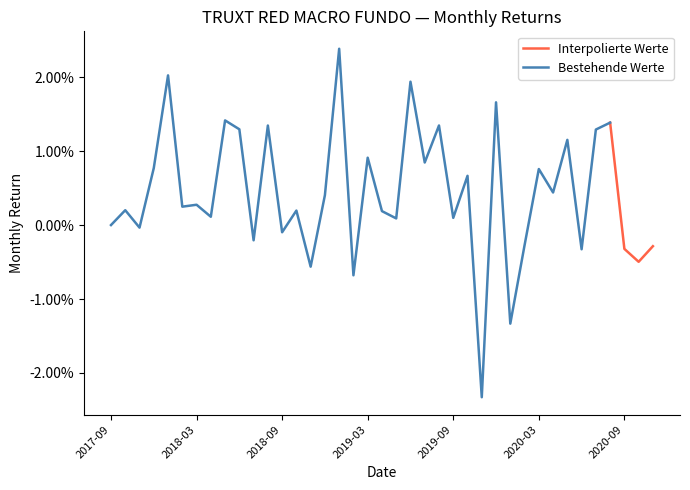

List the labels in order of value, smallest first.

2019-11-30, 2020-01-31, 2019-02-28, 2018-11-30, 2020-10-31, 2020-06-30, 2020-09-30, 2020-11-30, 2020-02-29, 2018-07-31, 2018-09-30, 2017-11-30, 2017-09-30, 2019-05-31, 2019-09-30, 2018-04-30, 2019-04-30, 2018-10-31, 2017-10-31, 2018-02-28, 2018-03-31, 2018-12-31, 2020-04-30, 2019-10-31, 2020-03-31, 2017-12-31, 2019-07-31, 2019-03-31, 2020-05-31, 2020-07-31, 2018-06-30, 2018-08-31, 2019-08-31, 2020-08-31, 2018-05-31, 2019-12-31, 2019-06-30, 2018-01-31, 2019-01-31